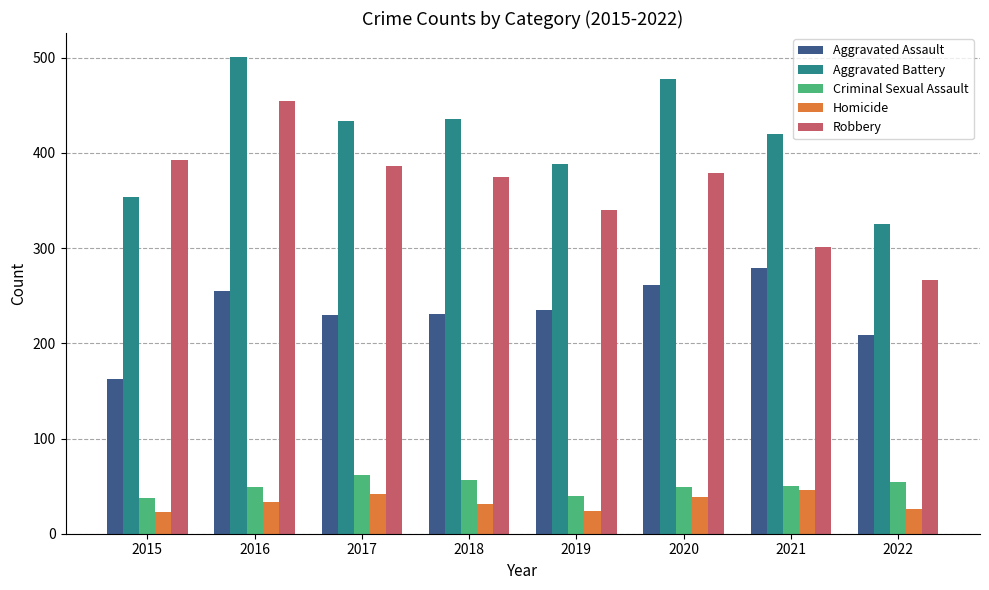

Where is Aggravated Battery nearest to the value 413?

2021